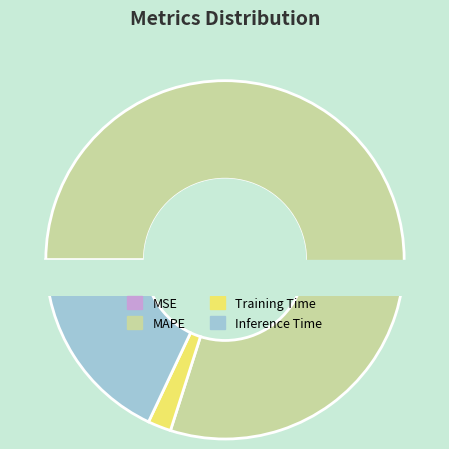

To the nearest percent, what percentage of the pie is Training Time?

2%